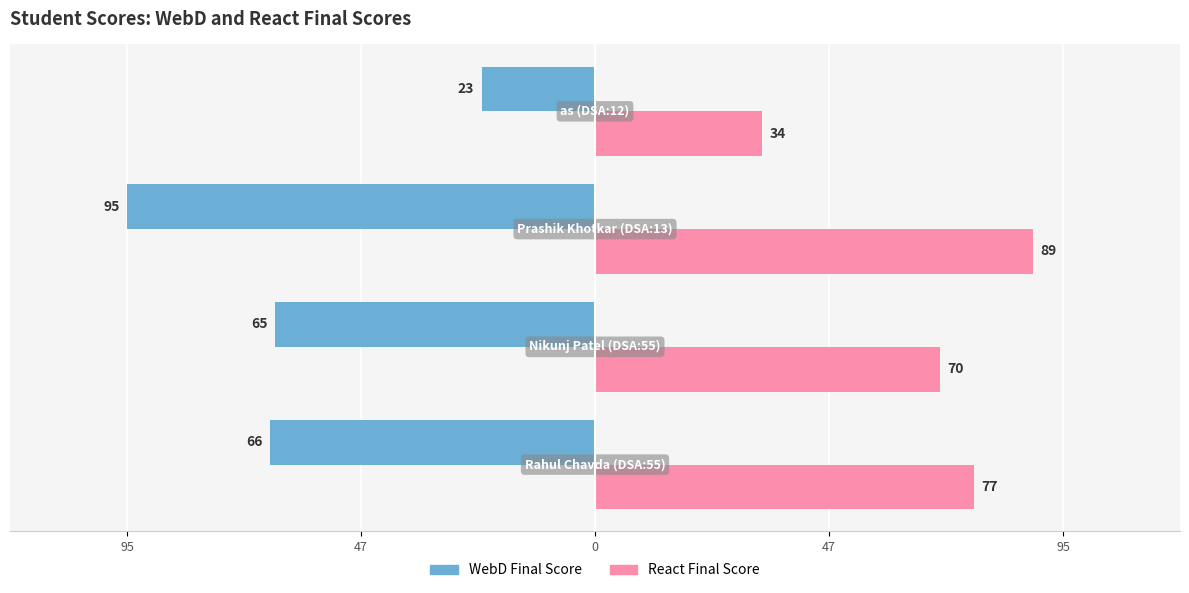

What are all the series names shown in the legend?

WebD Final Score, React Final Score